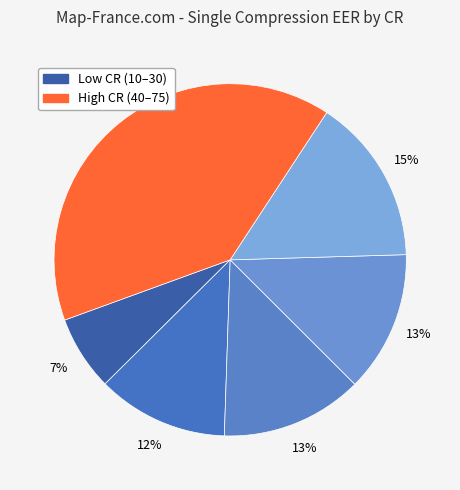

How many segments does this pie chart have?

6